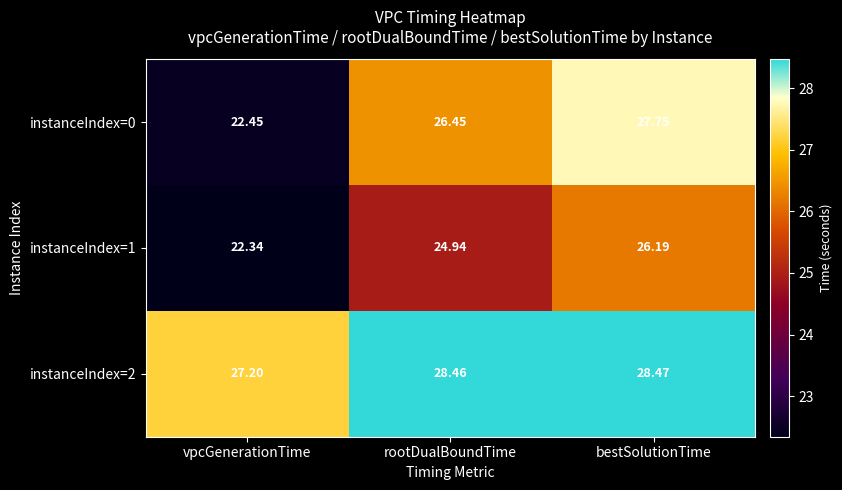

Which category has the highest value in the instanceIndex=0 series?

bestSolutionTime